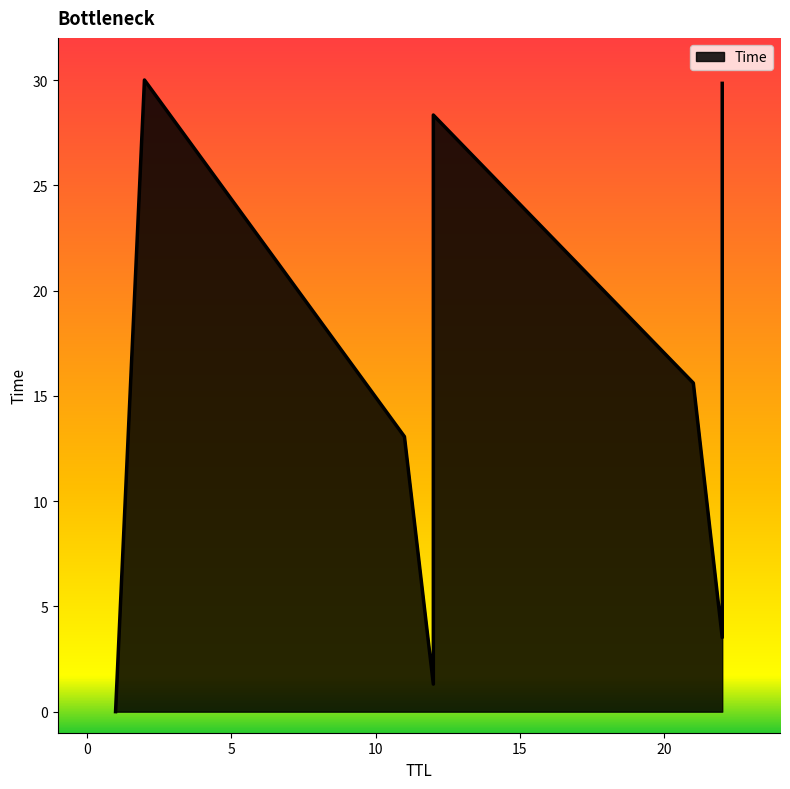

What is the difference between the values at 2 and 12?

1.7